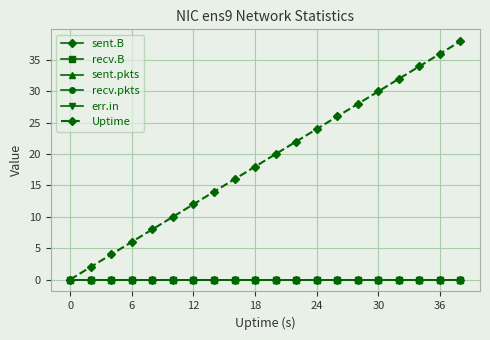

True or false: err.in and recv.B intersect in this chart.

False